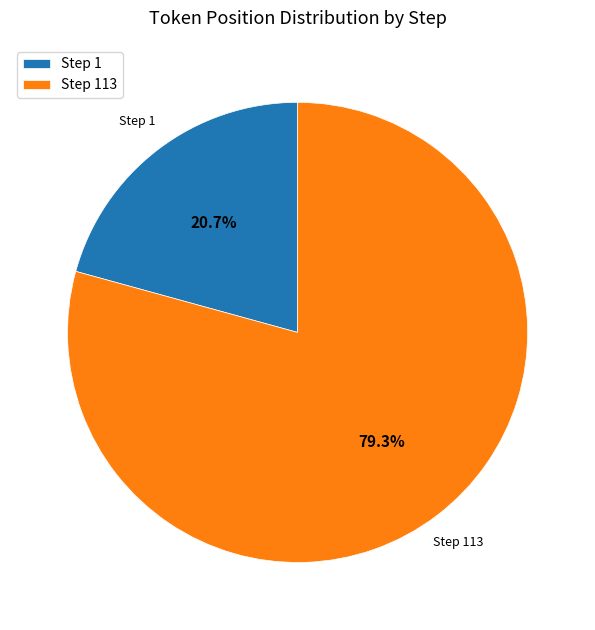

How many segments does this pie chart have?

2